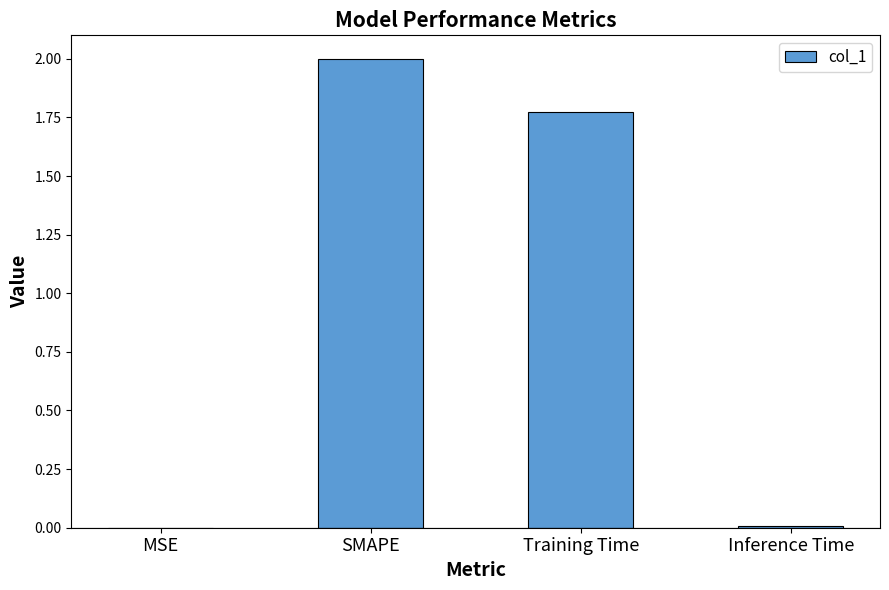

Which has a higher value, Training Time or SMAPE?

SMAPE